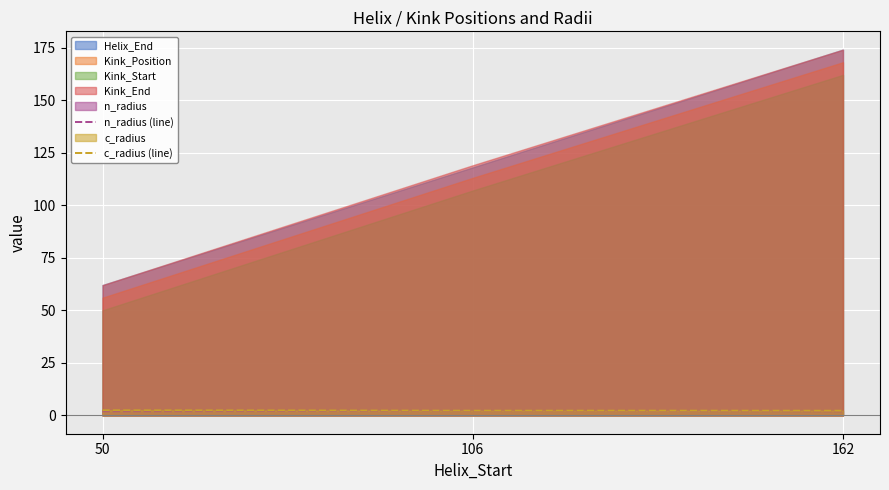

Count the c_radius (line) values in the range 2 to 3.

3